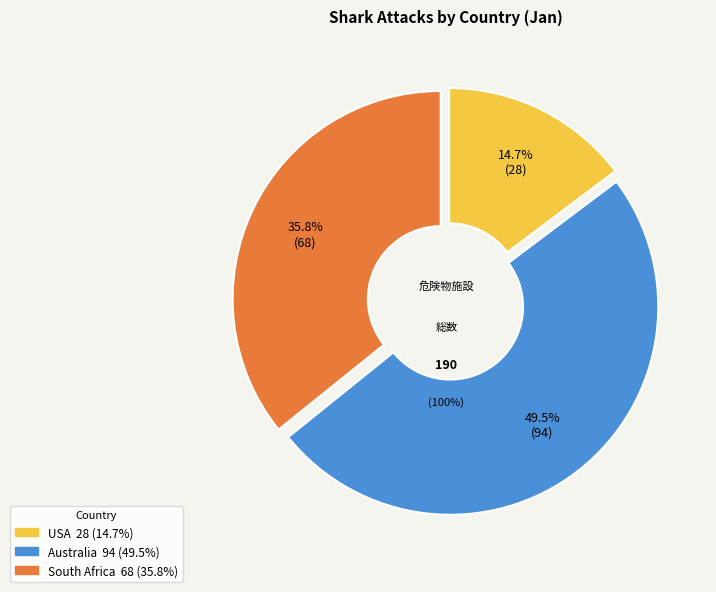

What is the change in value from USA to Australia?

+66